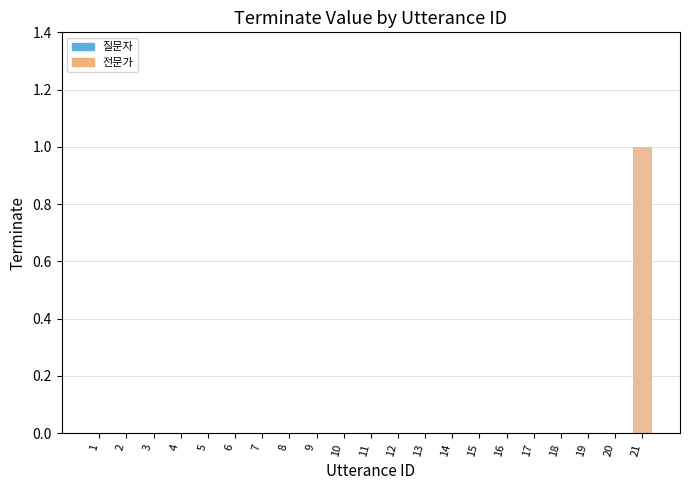

At which category does the chart reach its peak across all series?

21